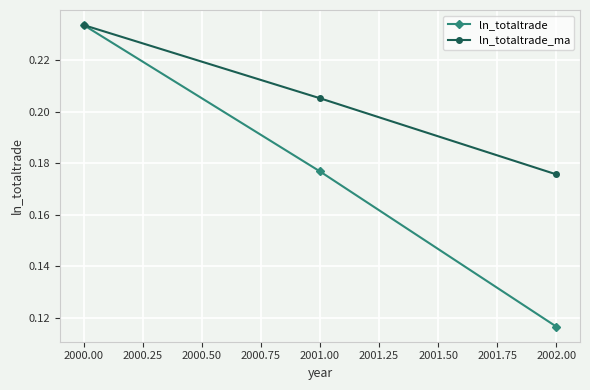

Is it true that ln_totaltrade equals 0.2 at 2002.00?

False